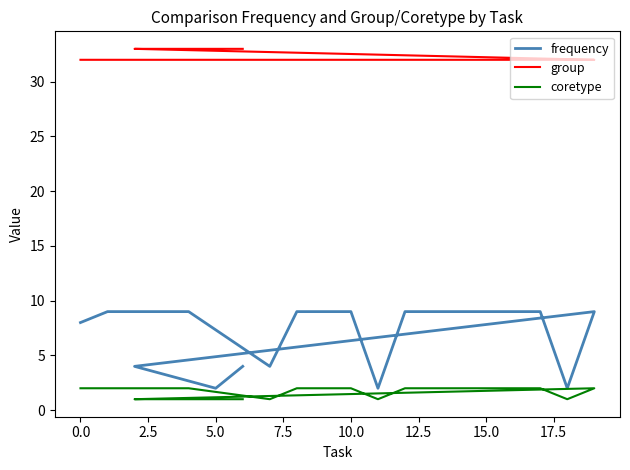

Reading left to right, list all the values displayed in this chart.

frequency: 8	9	9	9	4	9	9	9	2	9	9	9	9	9	9	2	9	4	2	4
group: 32	32	32	32	32	32	32	32	32	32	32	32	32	32	32	32	32	33	33	33
coretype: 2	2	2	2	1	2	2	2	1	2	2	2	2	2	2	1	2	1	1	1